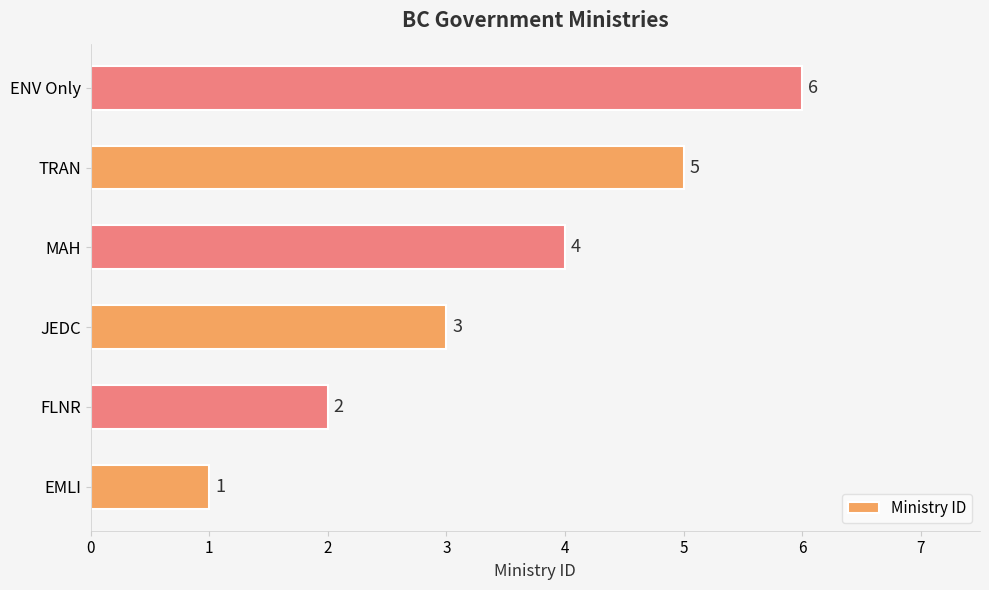

What is the sum of all values?

21